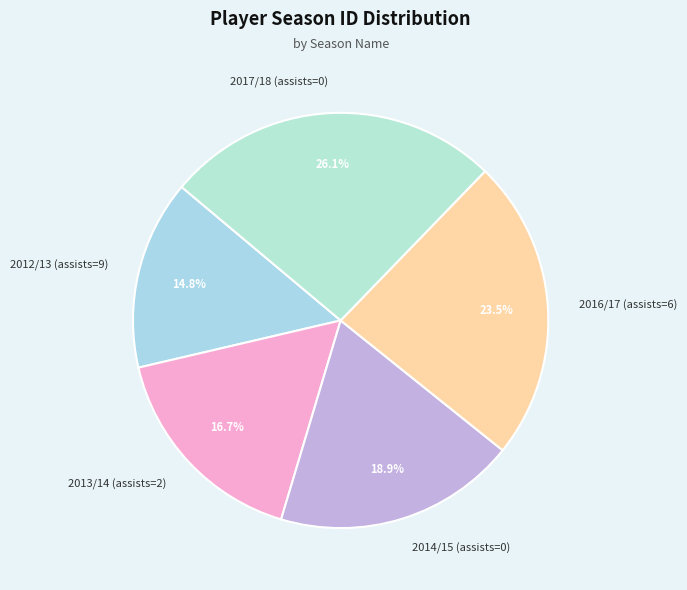

What is the smallest slice in the pie chart?

2012/13 (assists=9)